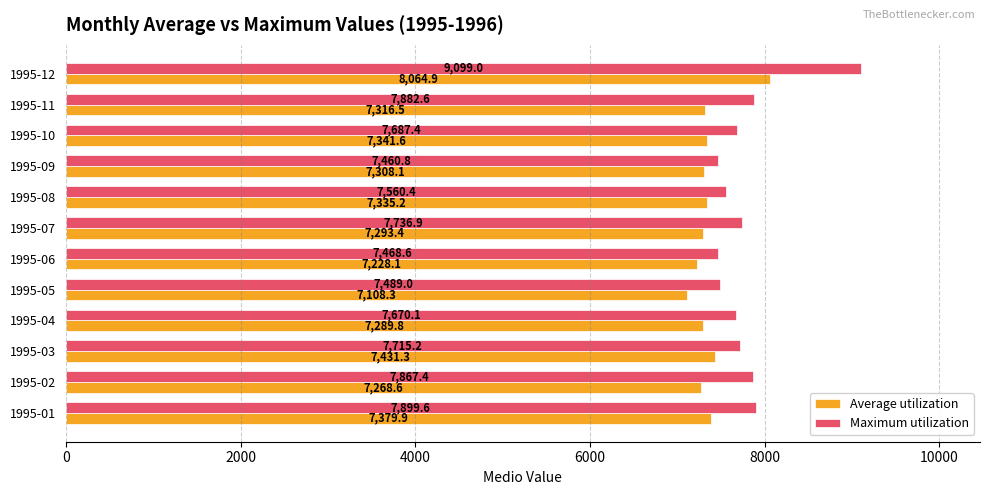

At 1995-10, list the series in order from largest to smallest.

Maximum utilization, Average utilization